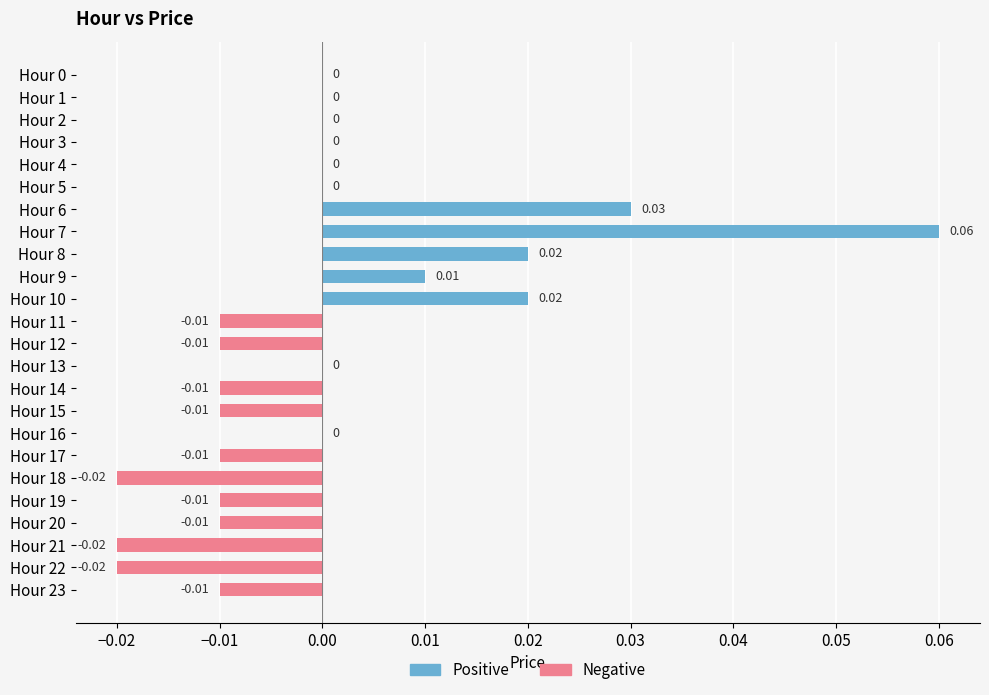

At which label does Negative reach its minimum?

Hour 18